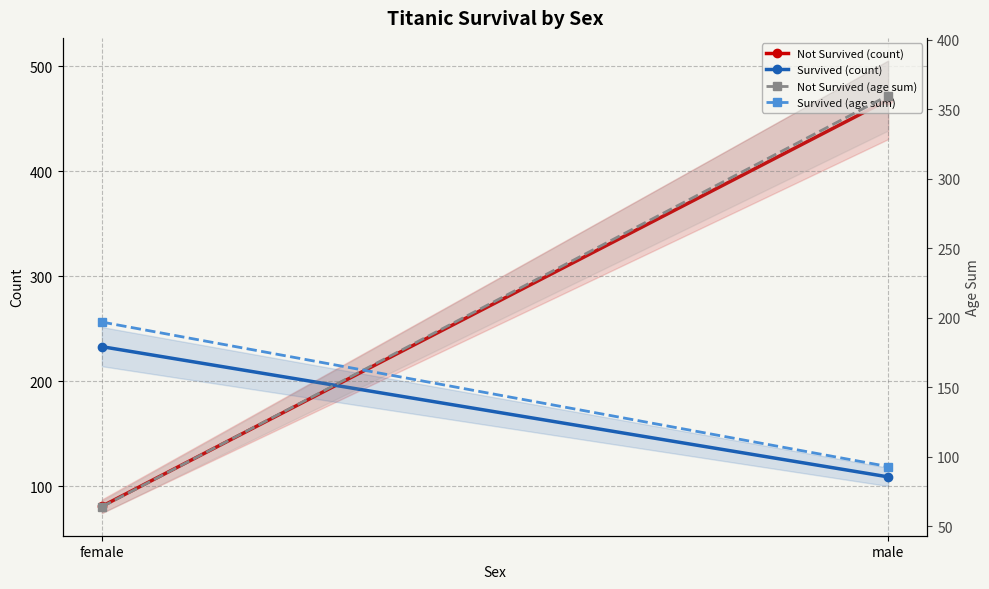

Rank the series by their maximum value, from lowest to highest.

Survived (age sum), Survived (count), Not Survived (age sum), Not Survived (count)